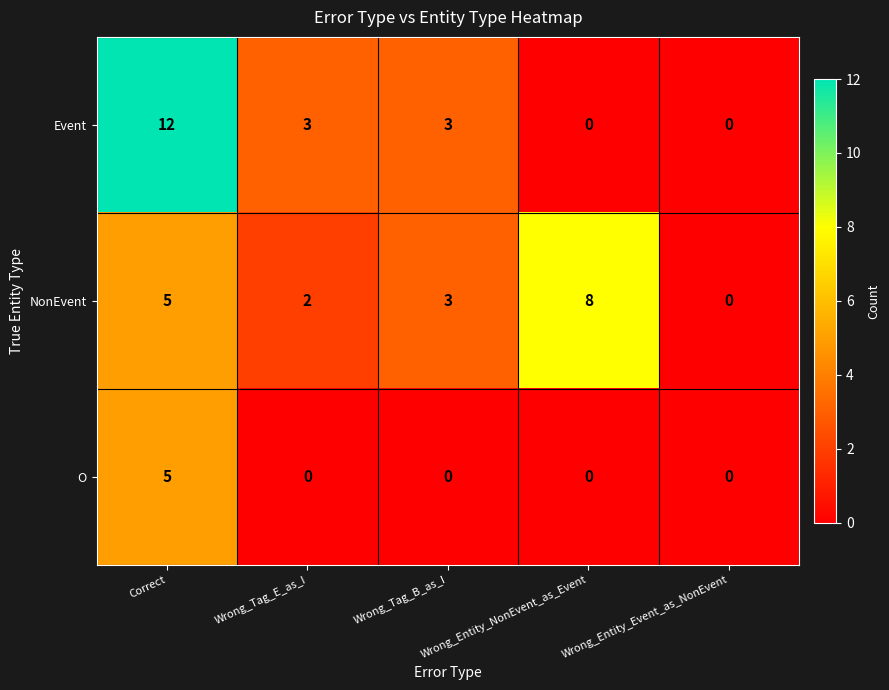

Which series has the widest spread of values?

Event